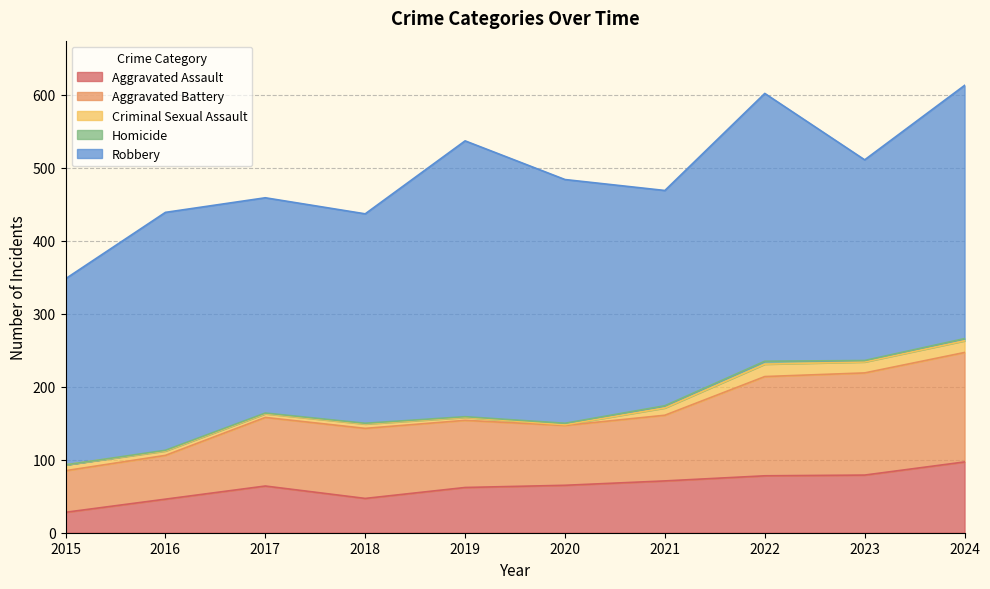

At 2024, list the series in order from smallest to largest.

Homicide, Criminal Sexual Assault, Aggravated Assault, Aggravated Battery, Robbery